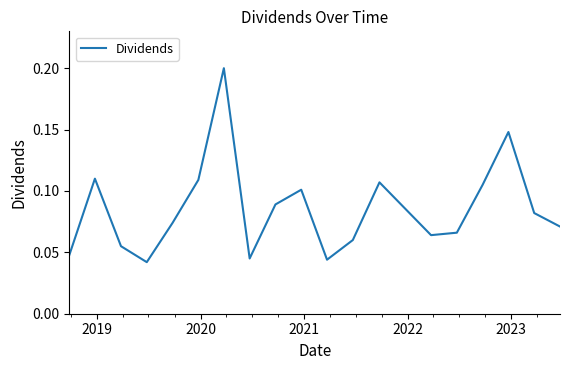

Is this an area chart (filled region under the line)?

No